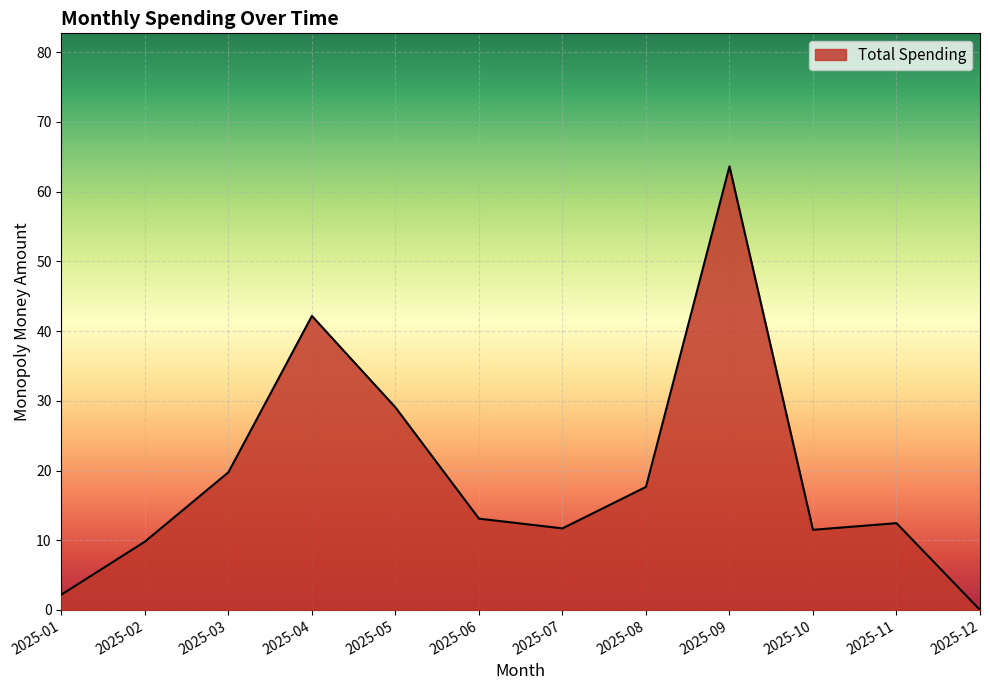

Which category has the lowest value across all series?

2025-12